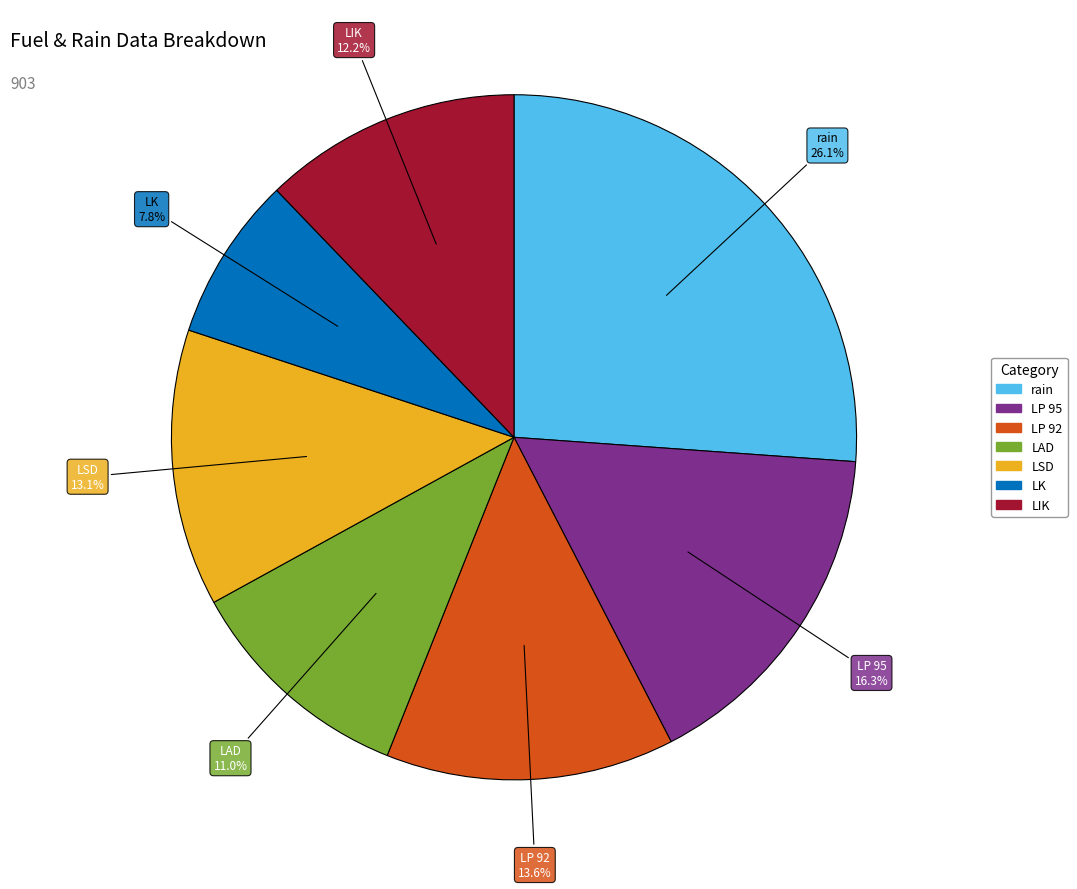

Is the sum of LK and LAD greater than half?

No